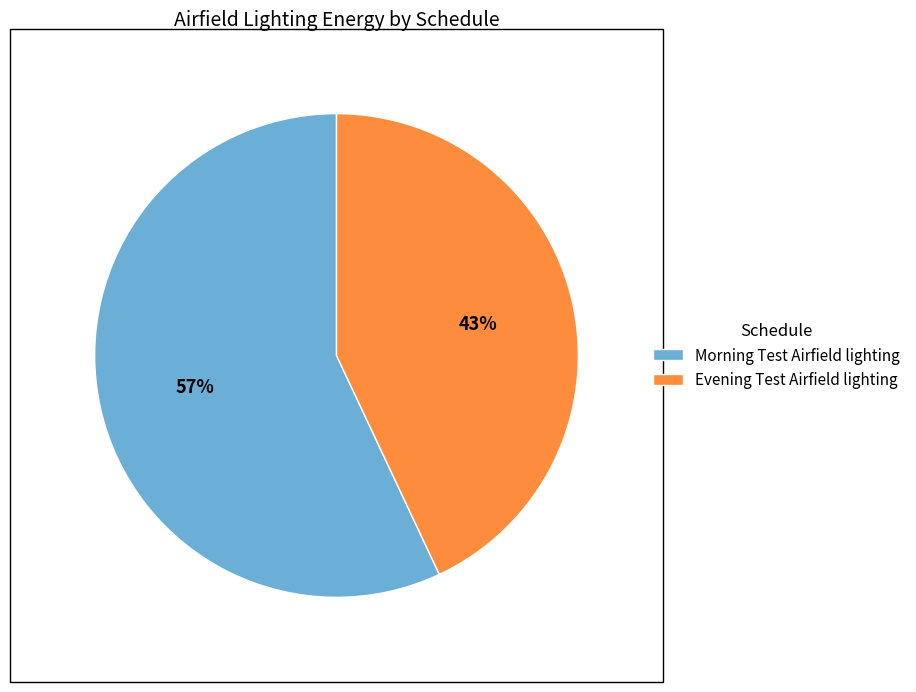

Rank the categories by value from lowest to highest.

Evening Test Airfield lighting, Morning Test Airfield lighting